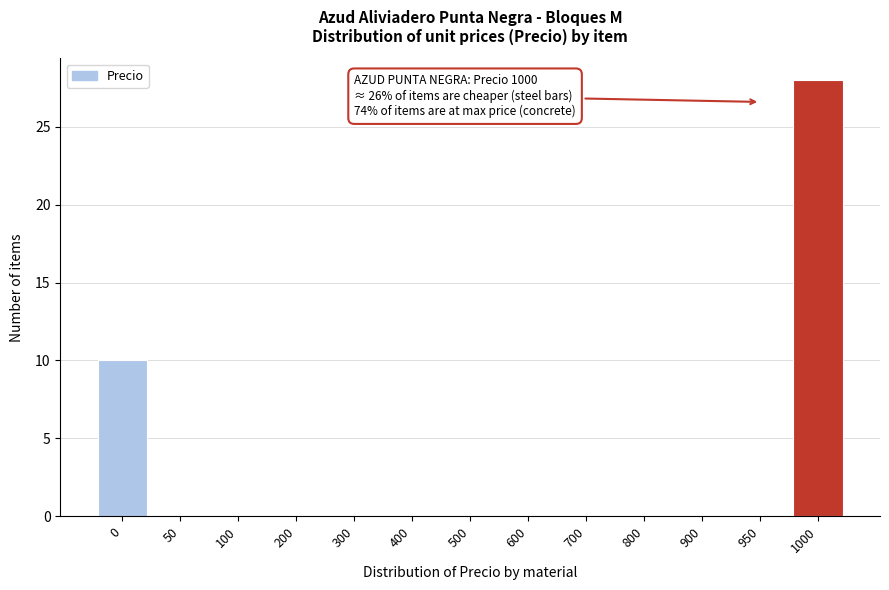

Reading left to right, extract all data points from this chart.

0=10	50=0	100=0	200=0	300=0	400=0	500=0	600=0	700=0	800=0	900=0	950=0	1000=28